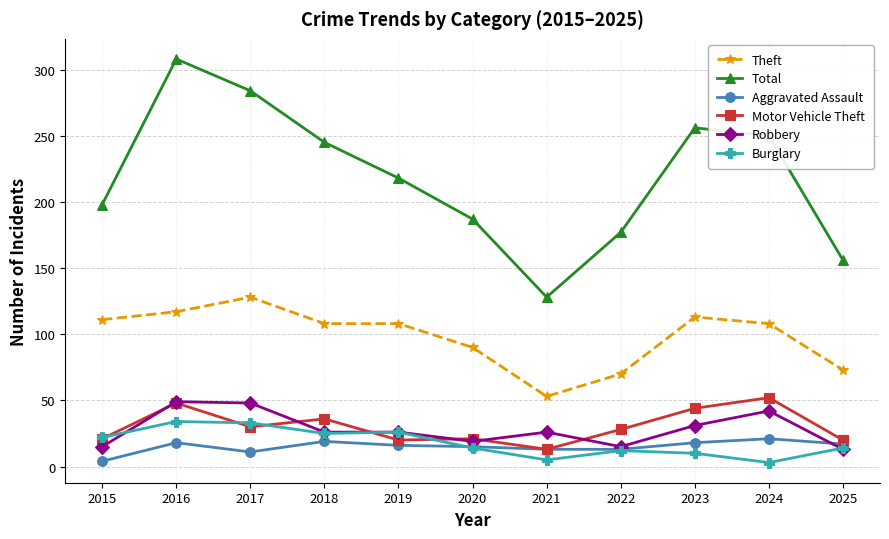

Which series has the largest range (max minus min)?

Total